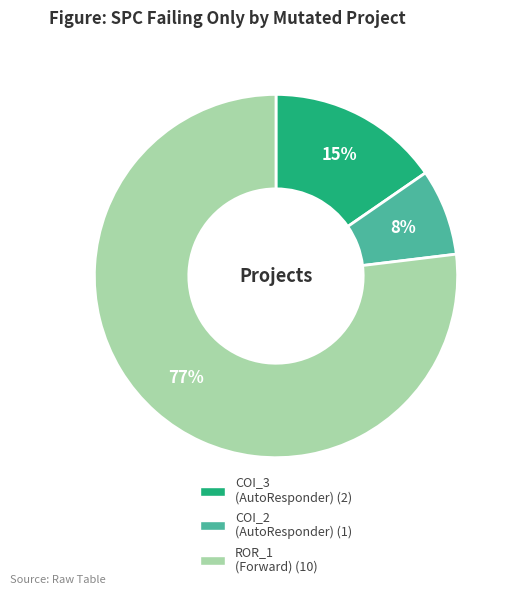

Does any single category account for the majority?

Yes